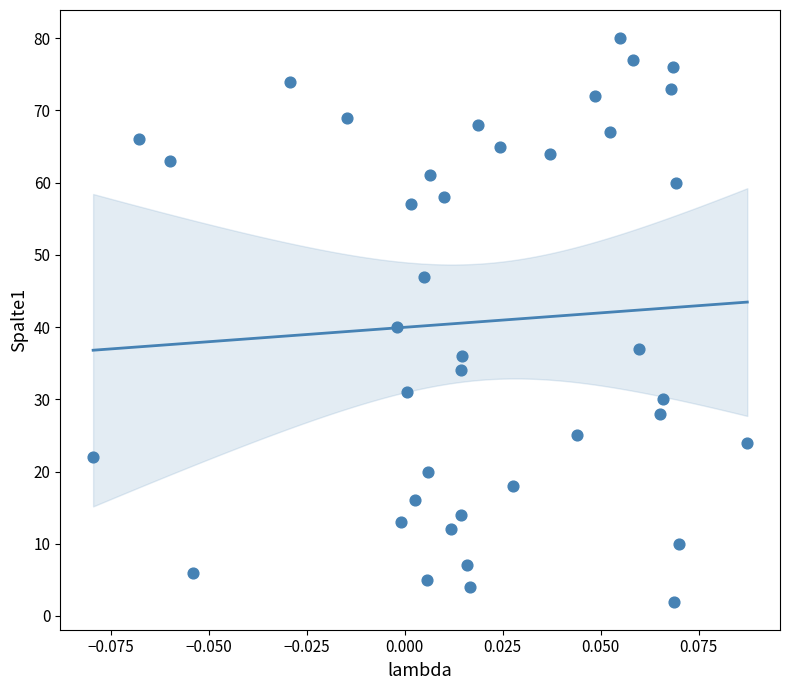

What Y value in the scatter plot is closest to 41?

40